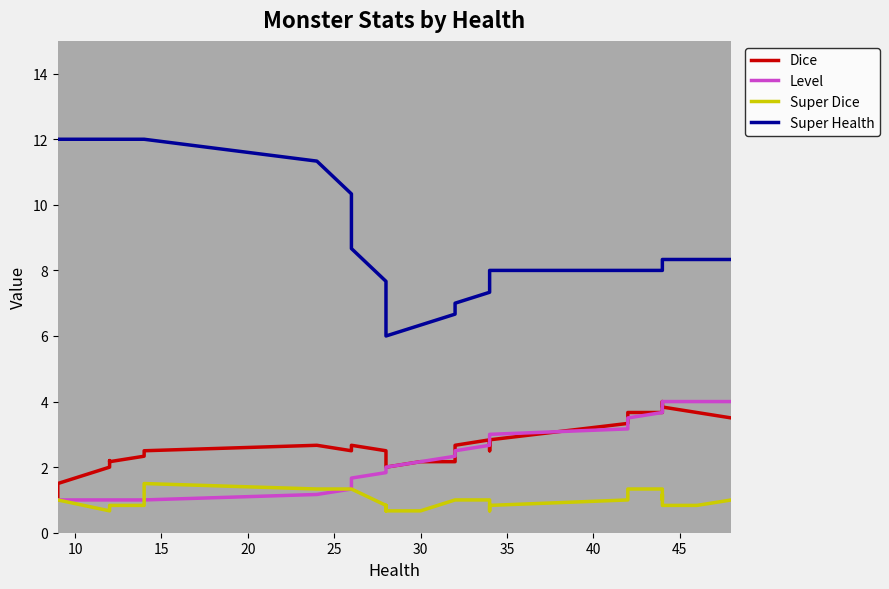

How many distinct data groups are displayed?

4